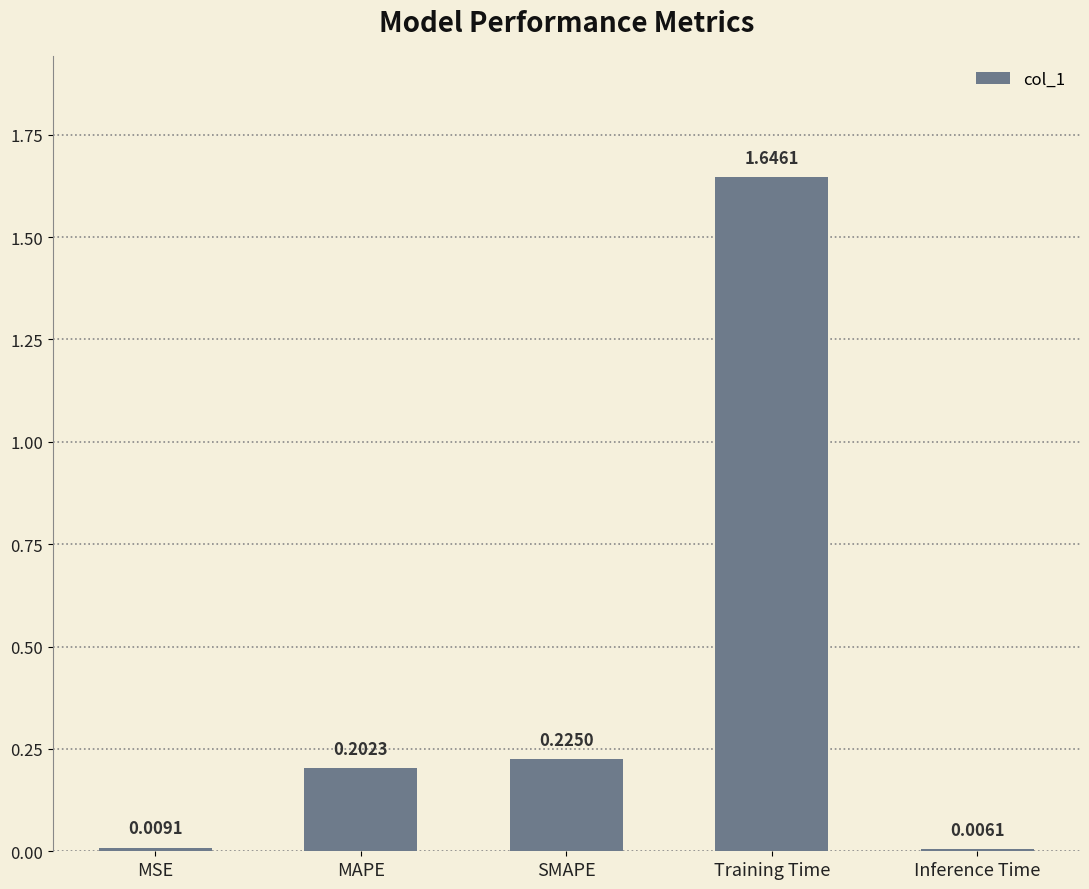

Which category has the lowest value across all series?

Inference Time